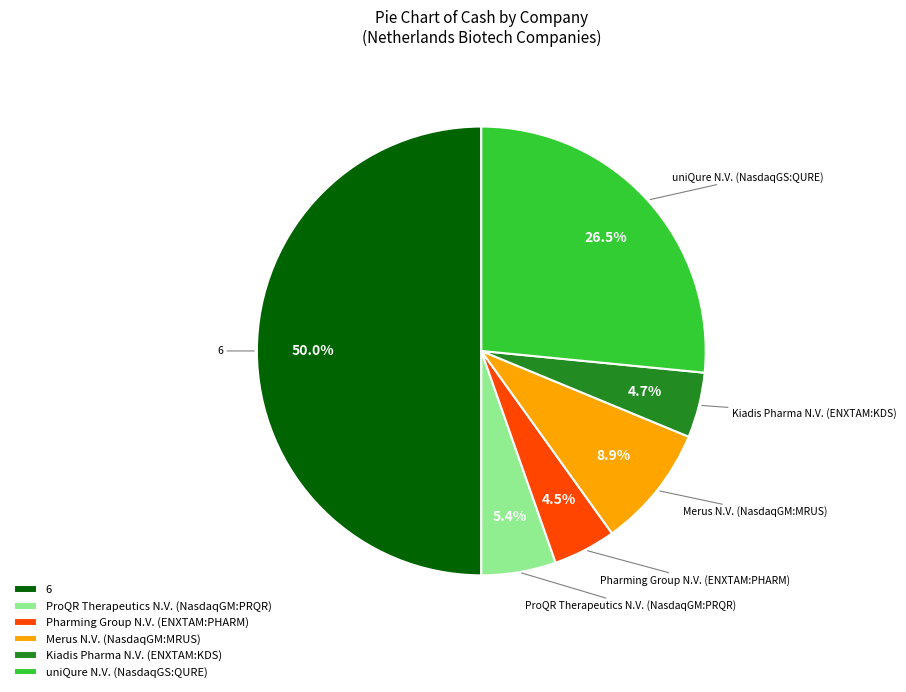

What percentage do Merus N.V. (NasdaqGM:MRUS) and Kiadis Pharma N.V. (ENXTAM:KDS) together represent?

13.6%